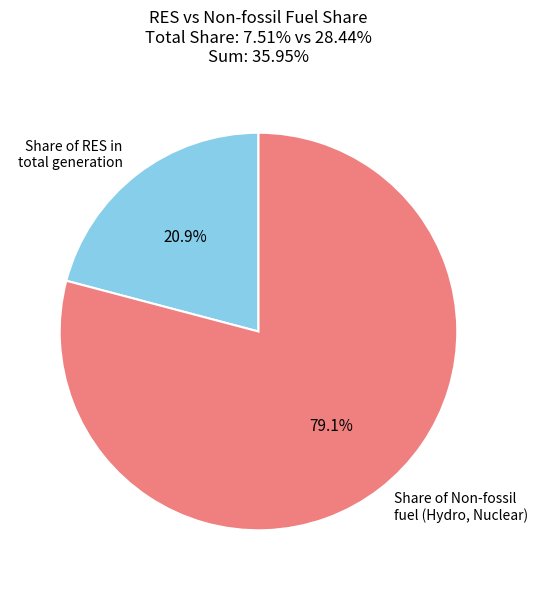

Does Share of Non-fossil fuel (Hydro, Nuclear) represent more than half of the total?

Yes